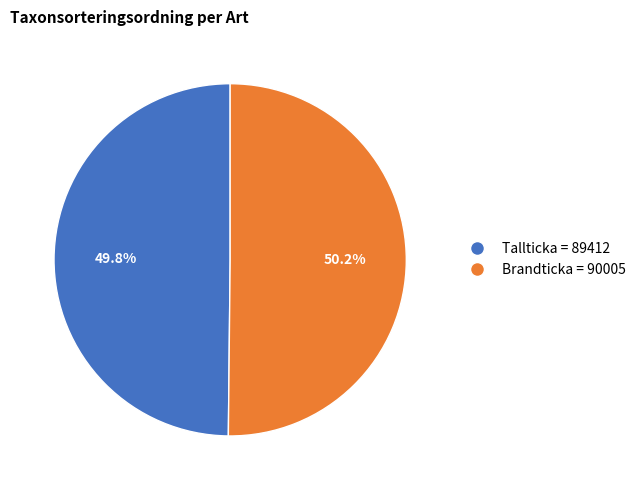

Does any single category account for the majority?

Yes